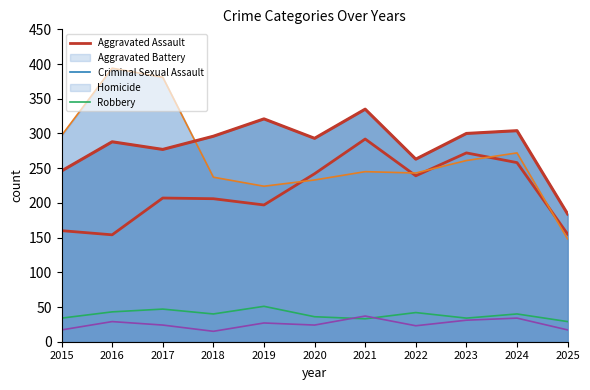

Which series has the largest total across all categories?

Aggravated Battery